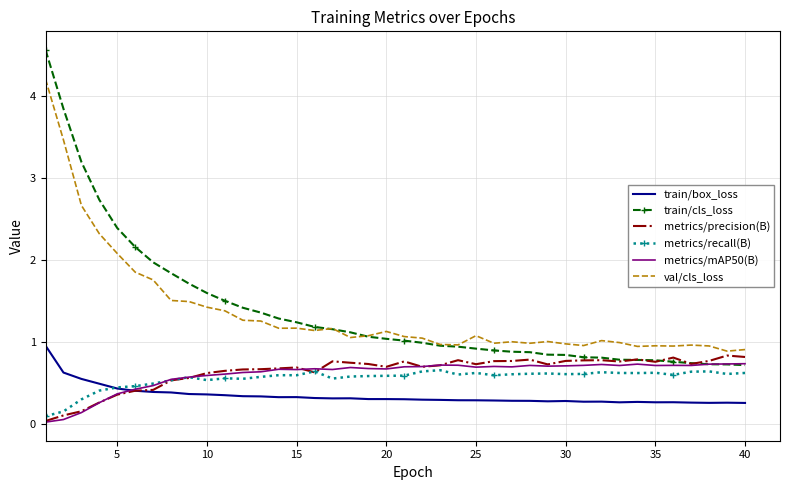

At how many categories does at least one series exceed 0?

40